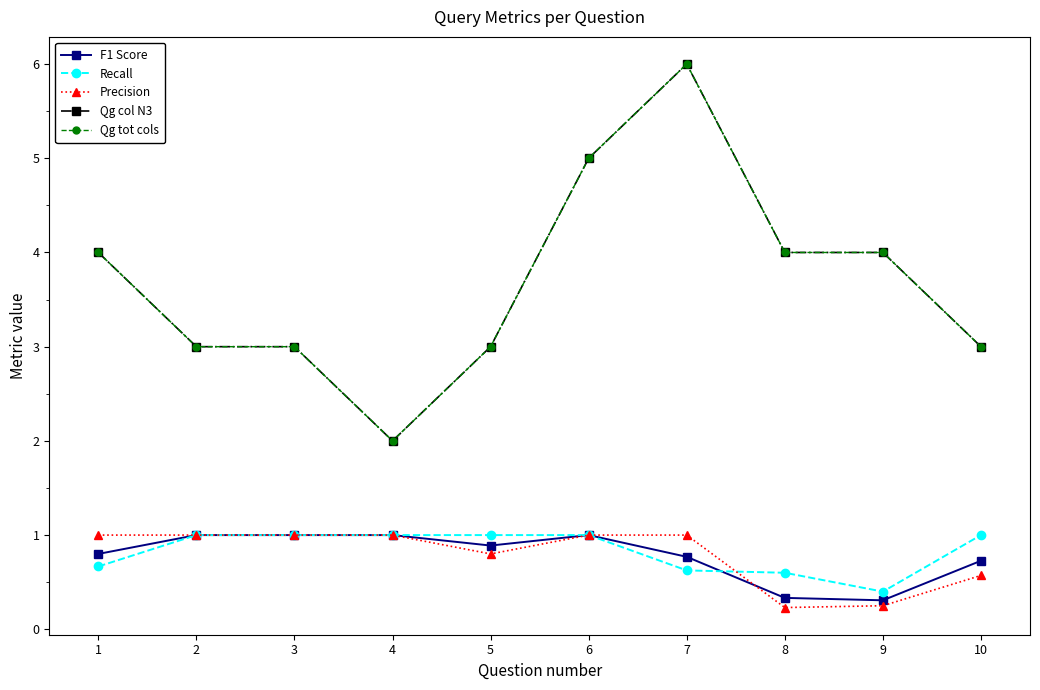

True or false: Qg col N3 and Qg tot cols cross at least once.

False